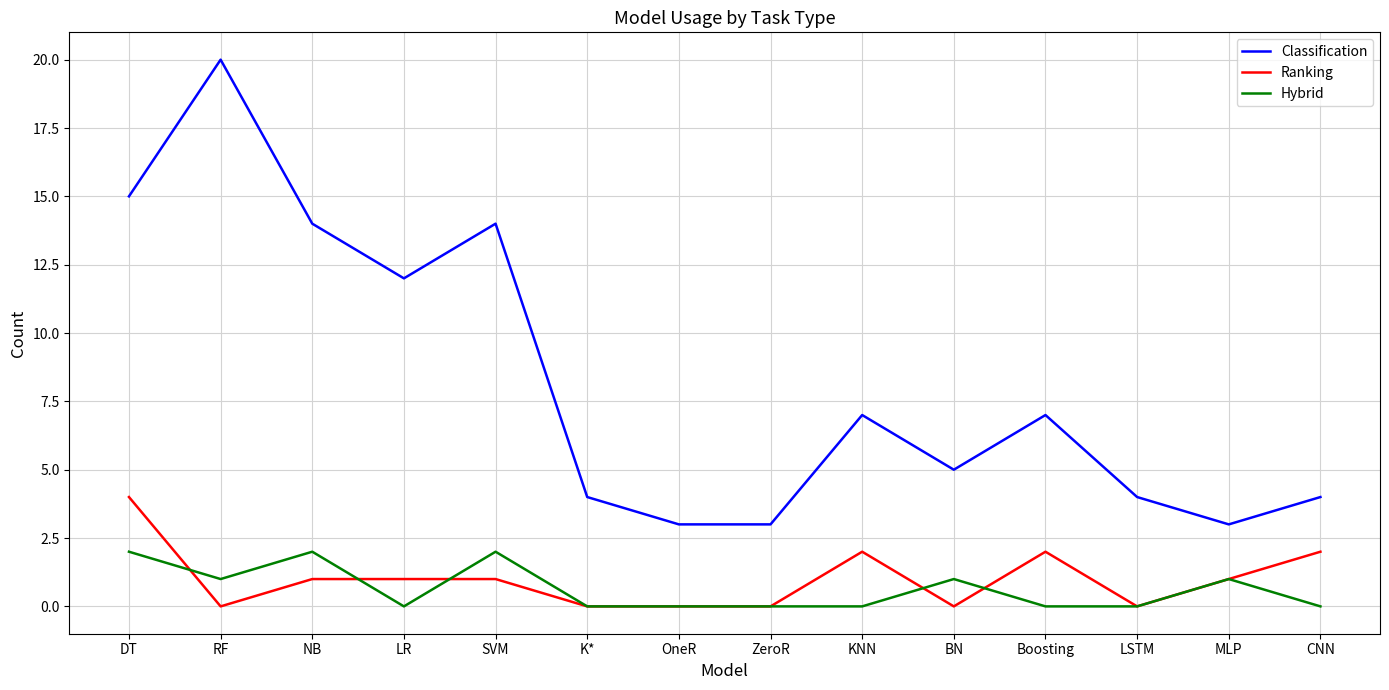

What are all the series names shown in the legend?

Classification, Ranking, Hybrid